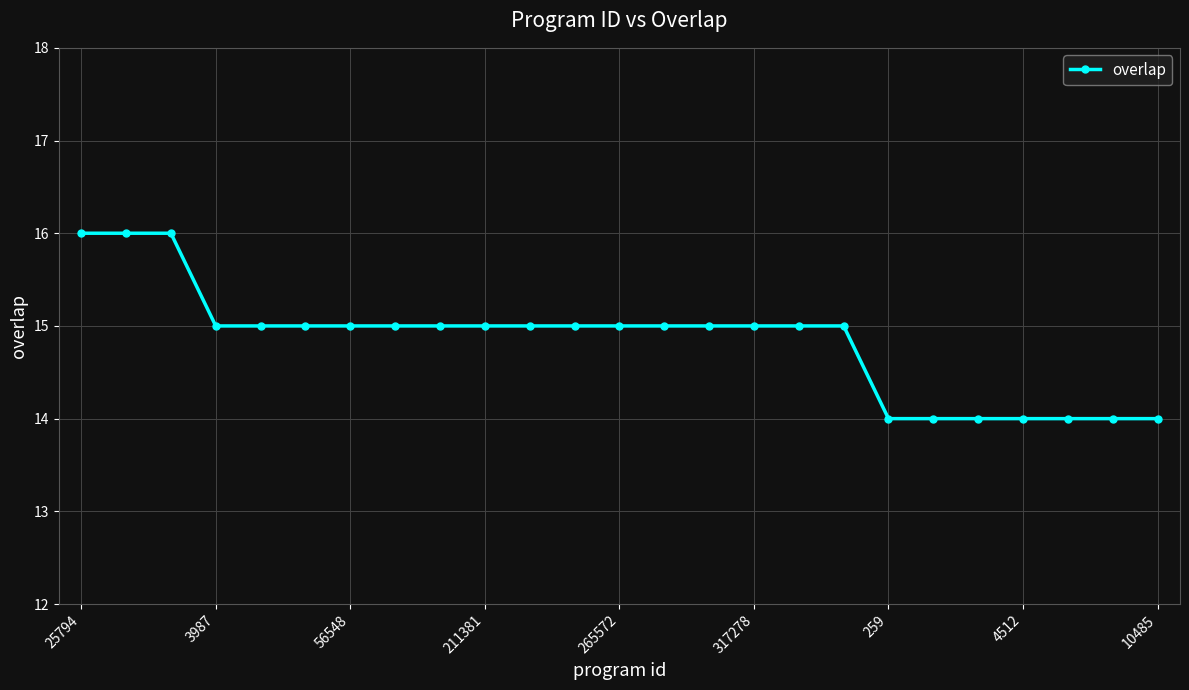

What is the sum of all values?

371